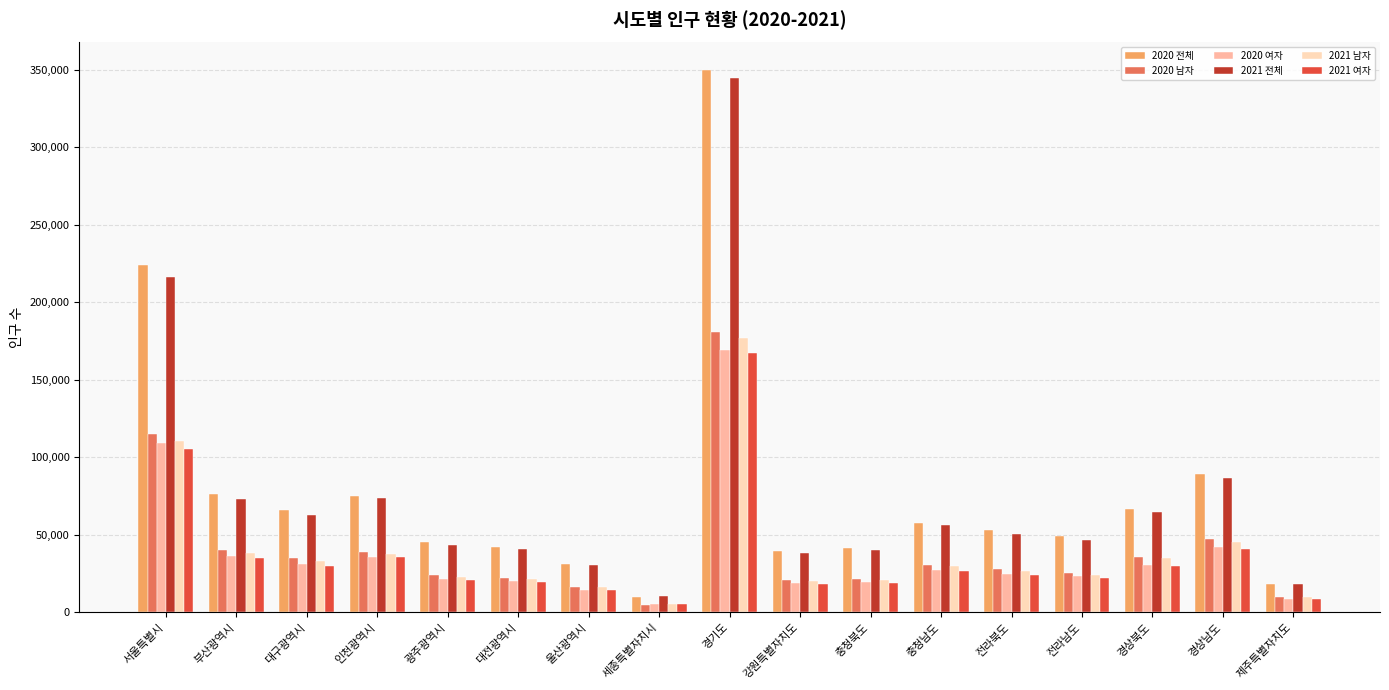

Is the value of 2021 전체 at 부산광역시 greater than the value of 2020 여자 at 강원특별자치도?

Yes